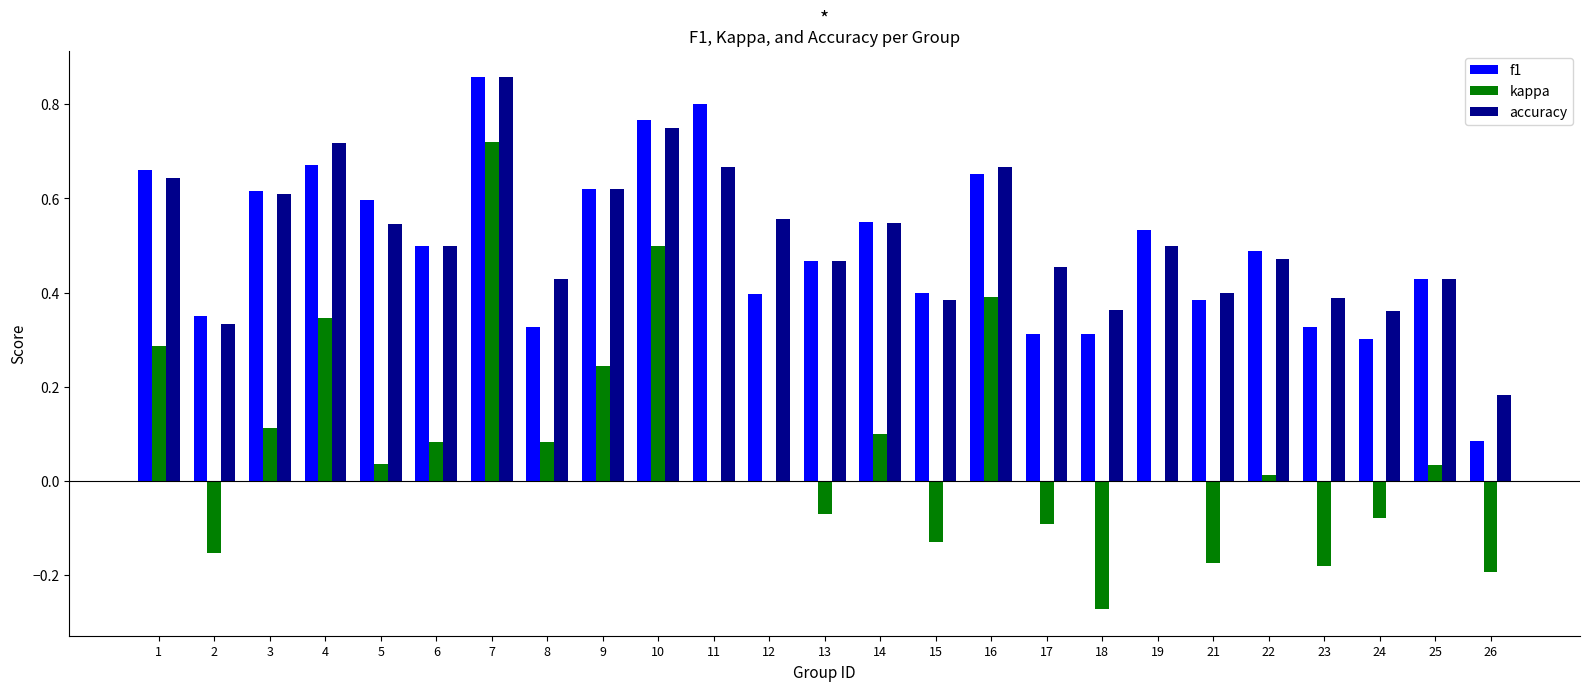

Which series changed the most between 5 and 24?

f1